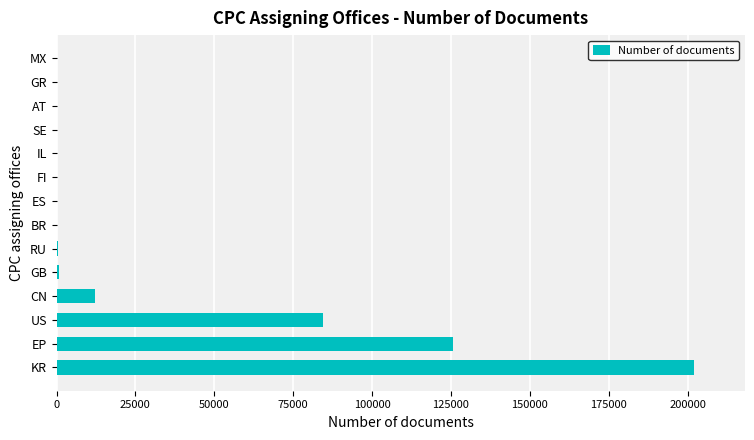

What is the sum of all values?

425907